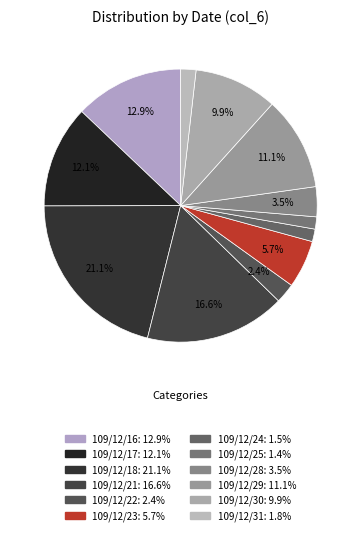

Do 109/12/24 and 109/12/31 together represent more than half of the pie?

No